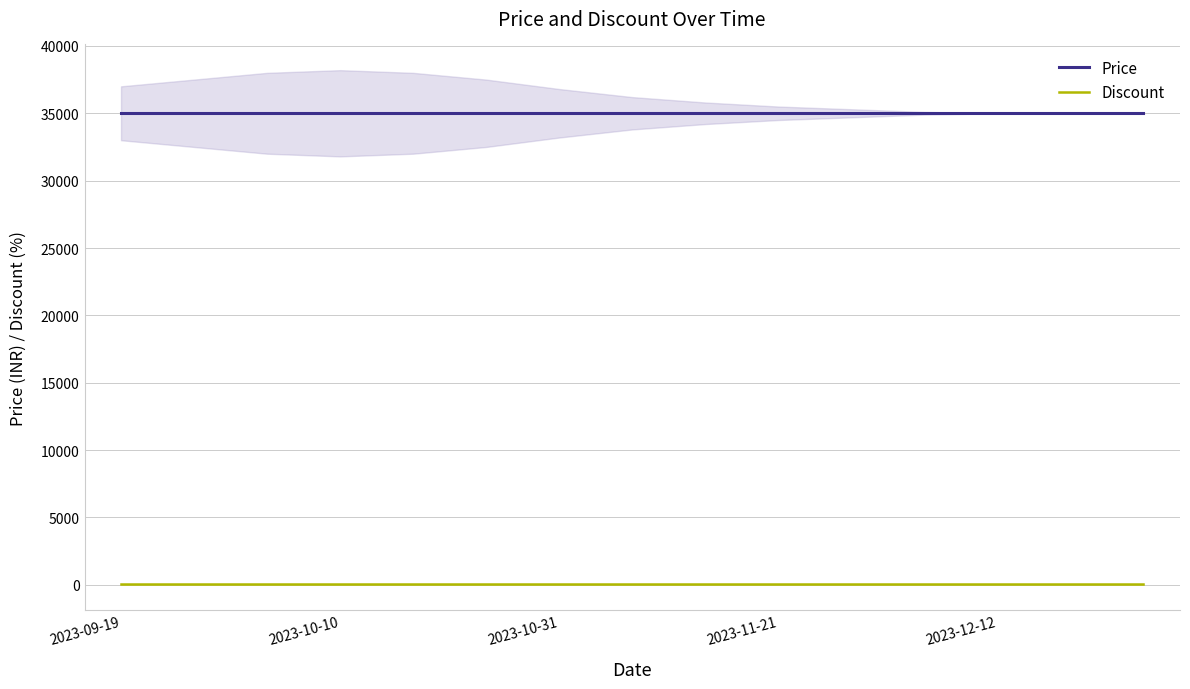

Which series has the largest total across all categories?

Price